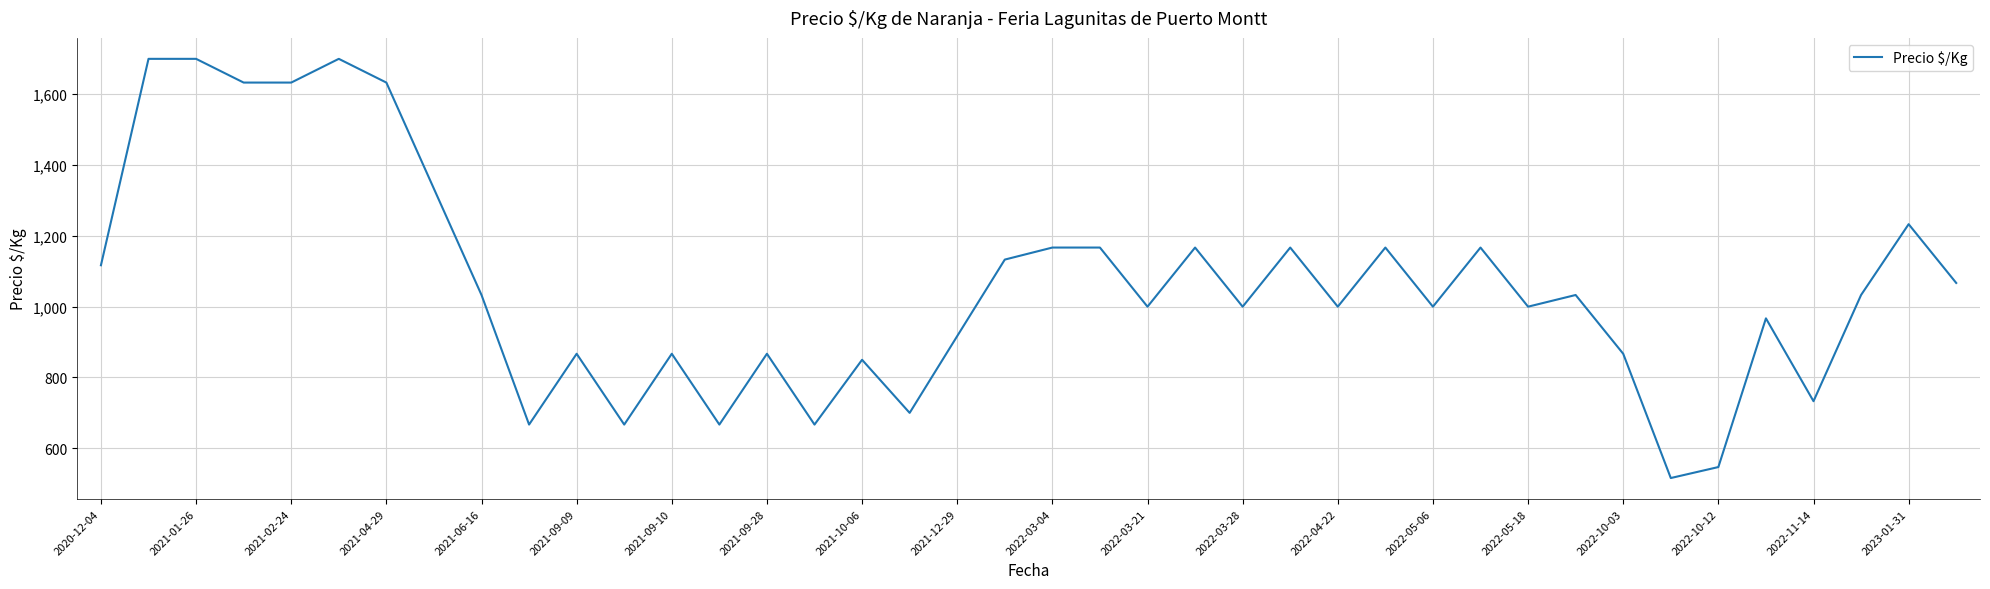

What is the difference between the maximum and minimum values?

1184